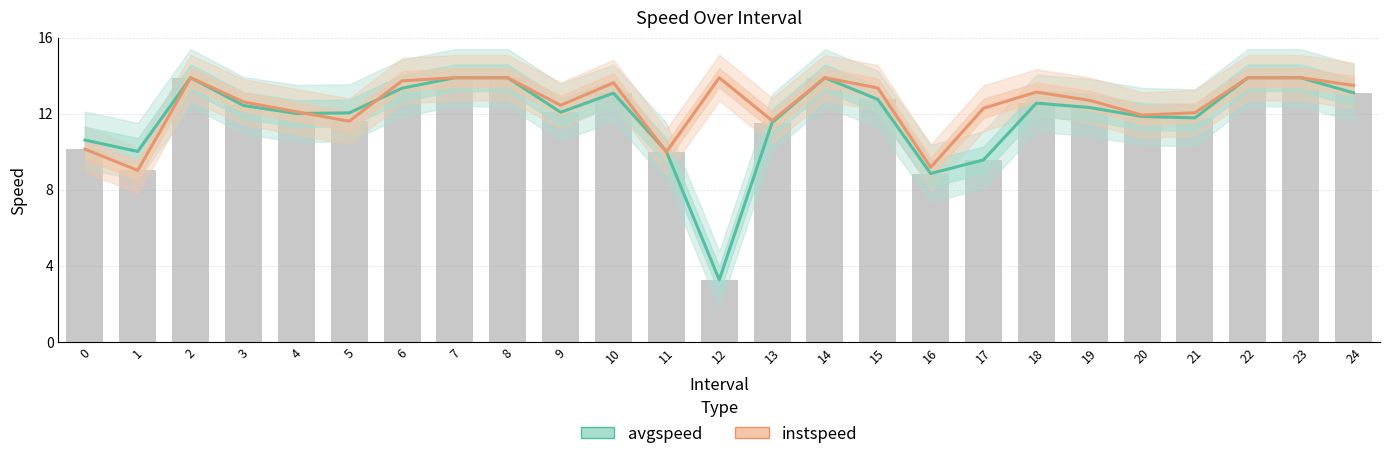

Where is instspeed nearest to the value 11?

5